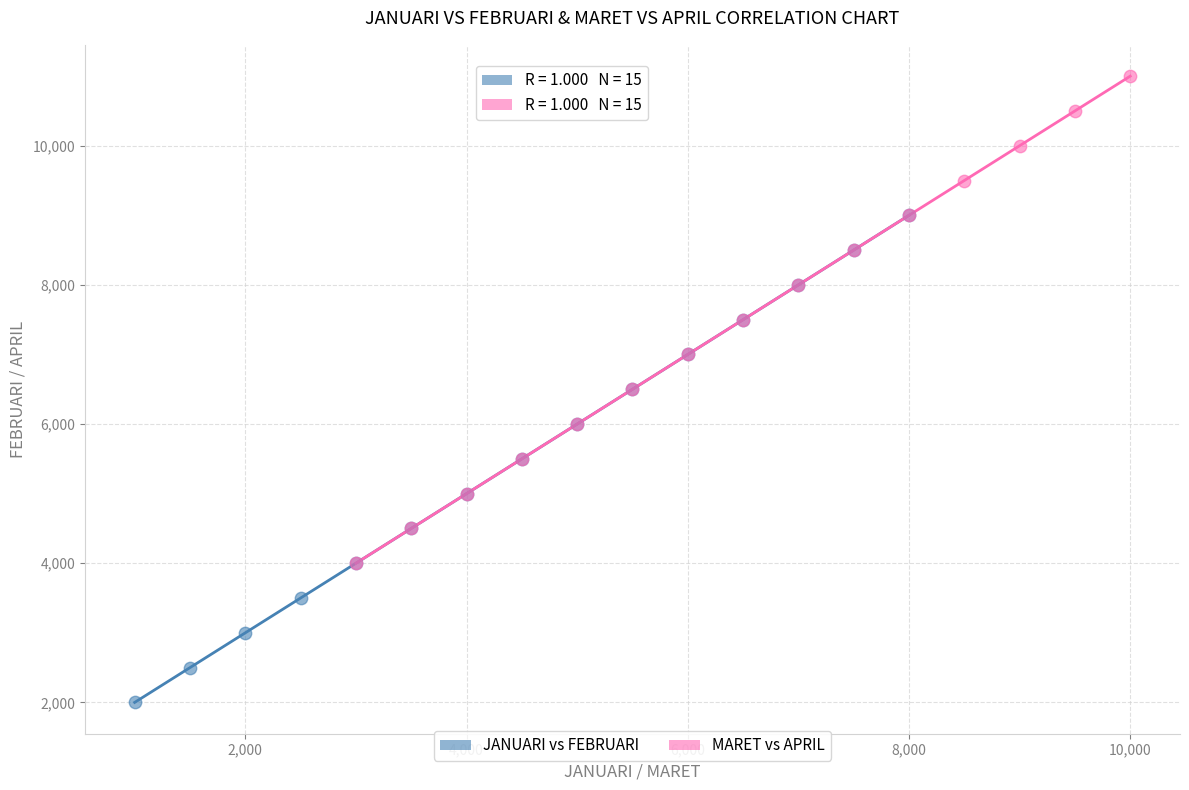

Which series reaches the minimum Y coordinate?

JANUARI vs FEBRUARI